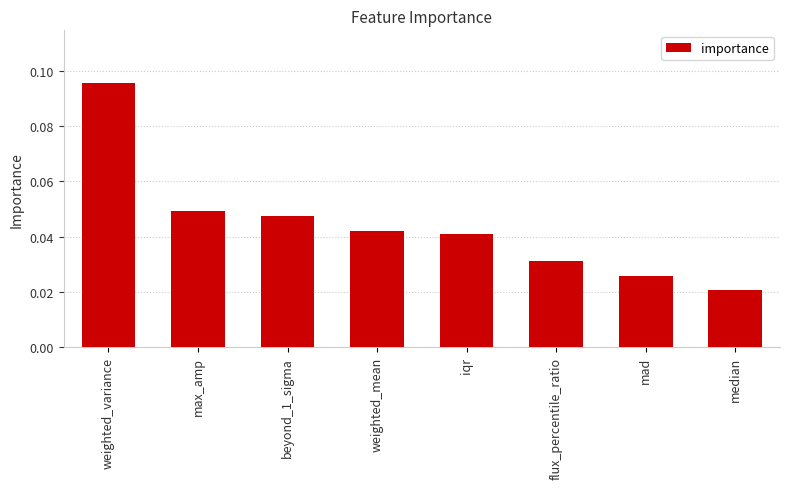

What is the label of the 8th bar from the right?

weighted_variance